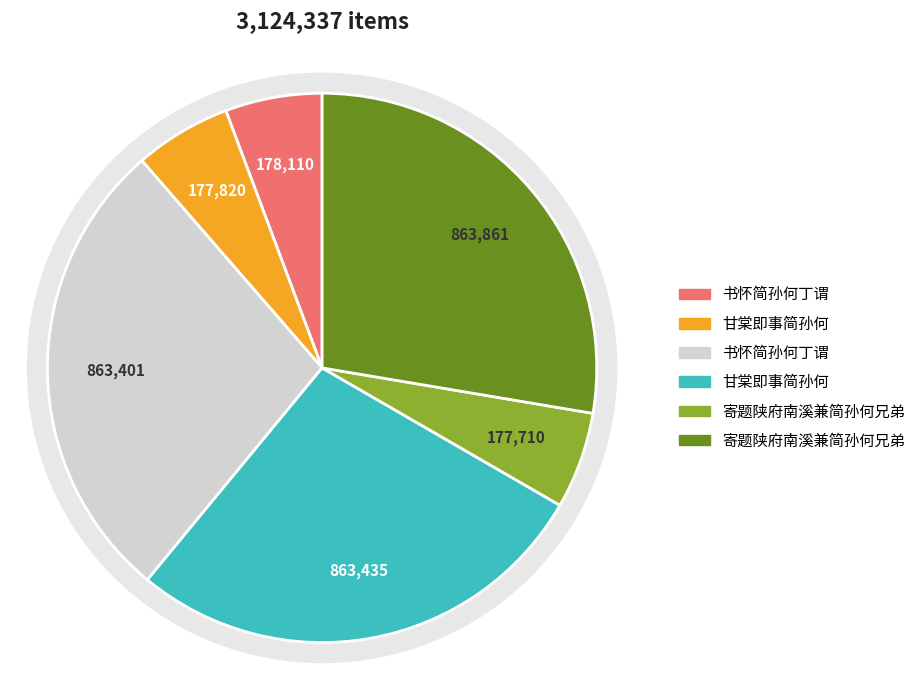

True or false: 寄题陕府南溪兼简孙何兄弟 accounts for 39% of the total.

False